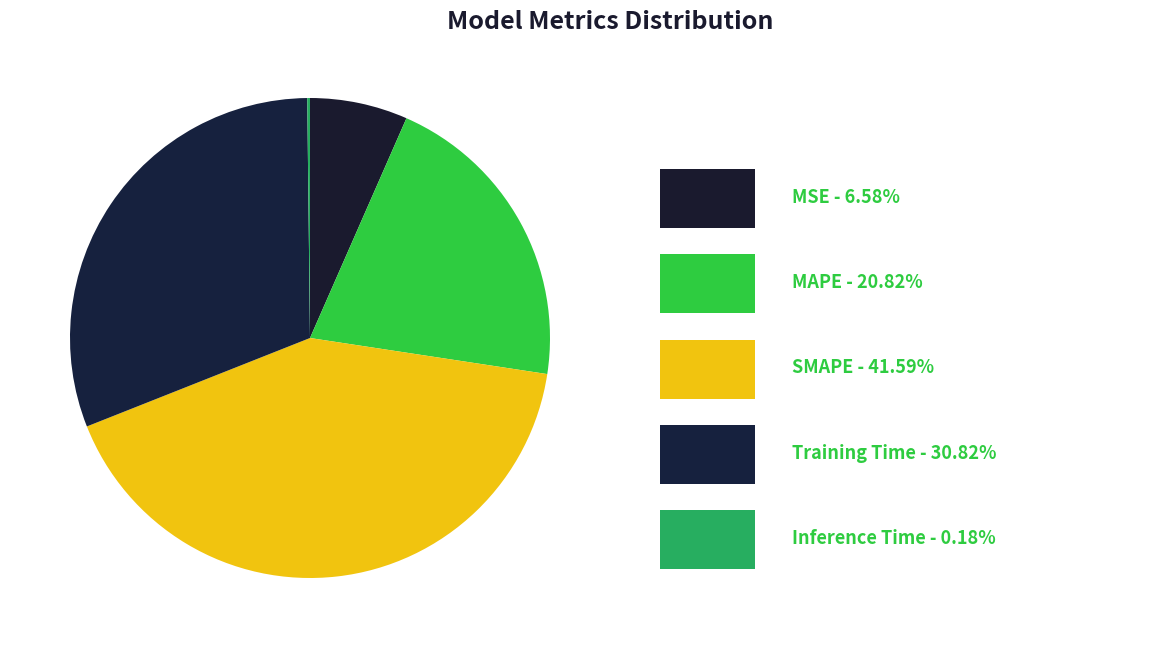

How many segments does this pie chart have?

5